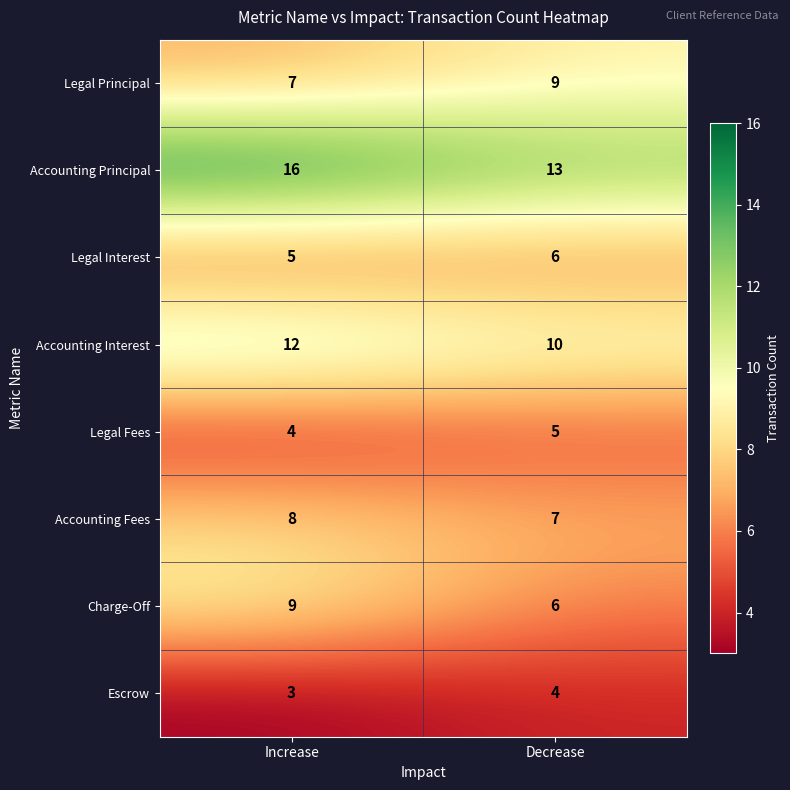

Which series has the largest total across all categories?

Accounting Principal